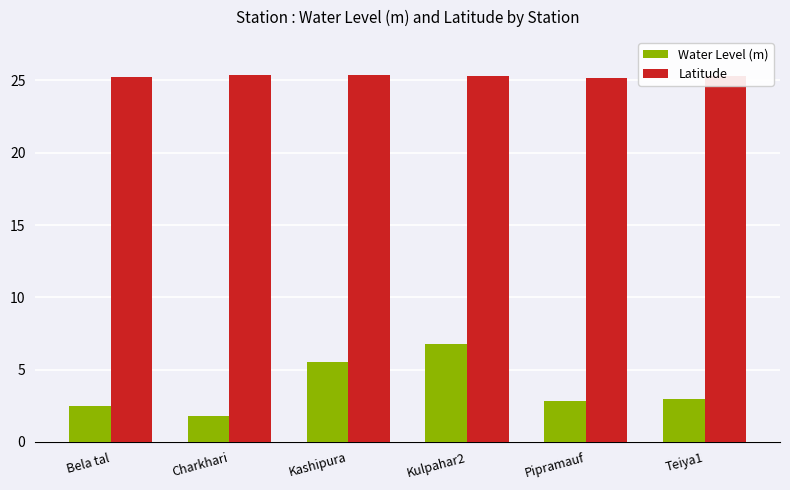

Which series changed the most between Kulpahar2 and Teiya1?

Water Level (m)